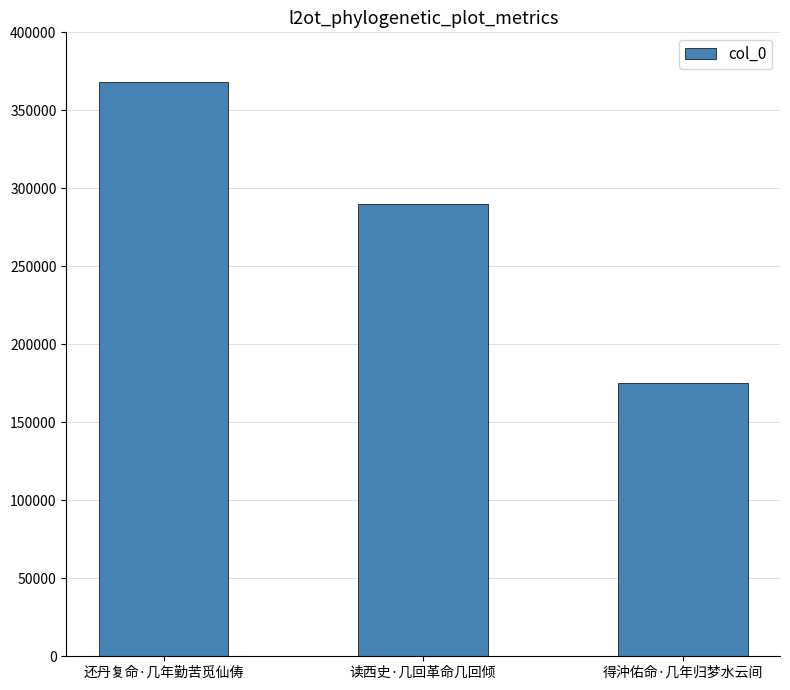

What position from the right is 得沖佑命·几年归梦水云间?

1